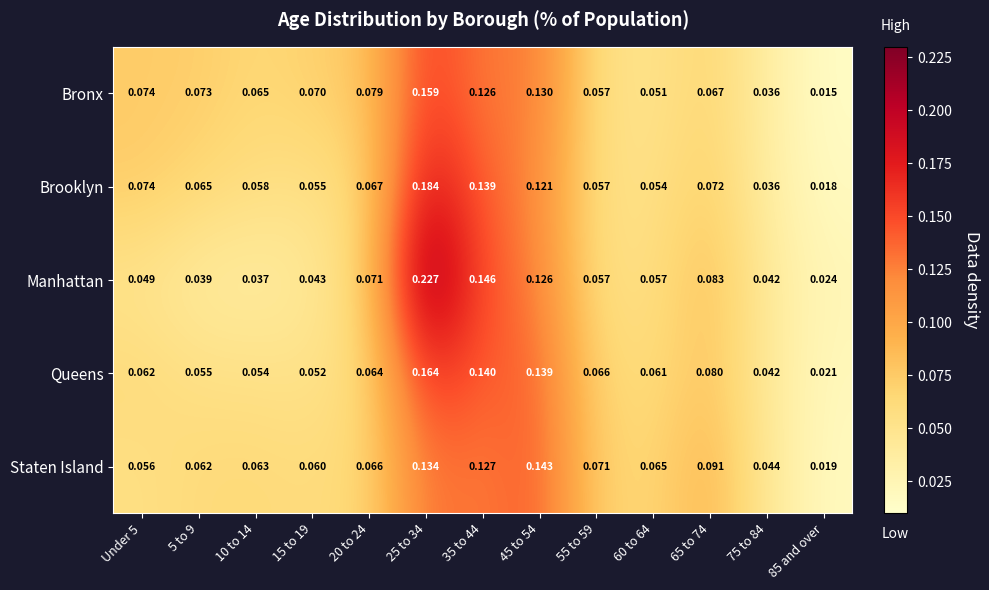

Is the value of Bronx at 5 to 9 greater than the value of Staten Island at 20 to 24?

Yes